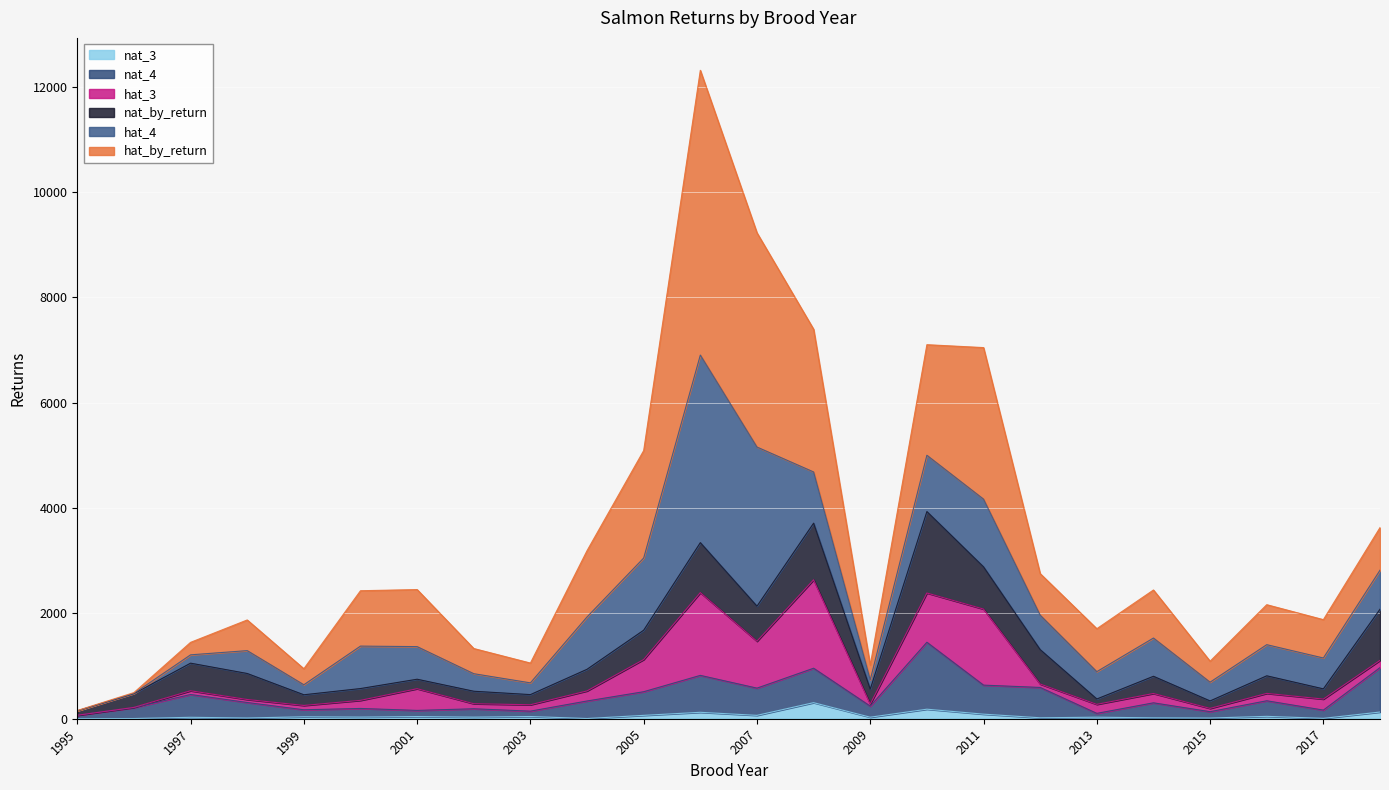

What are all the series names shown in the legend?

nat_3, nat_4, hat_3, nat_by_return, hat_4, hat_by_return